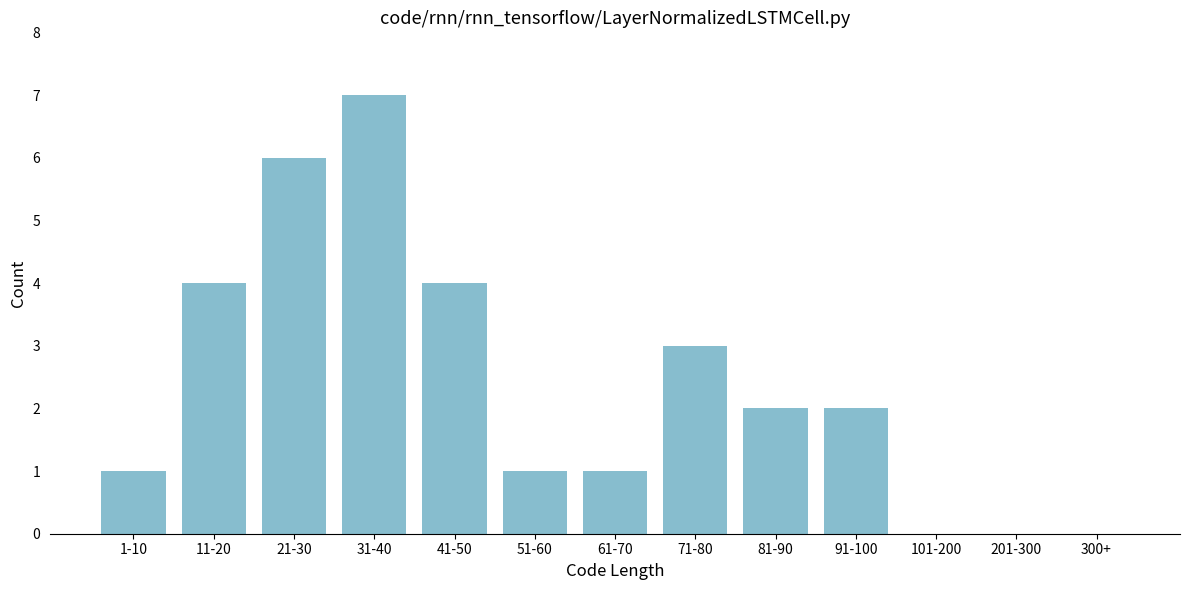

Reading left to right, what are all the values shown in this chart?

1-10=1	11-20=4	21-30=6	31-40=7	41-50=4	51-60=1	61-70=1	71-80=3	81-90=2	91-100=2	101-200=0	201-300=0	300+=0